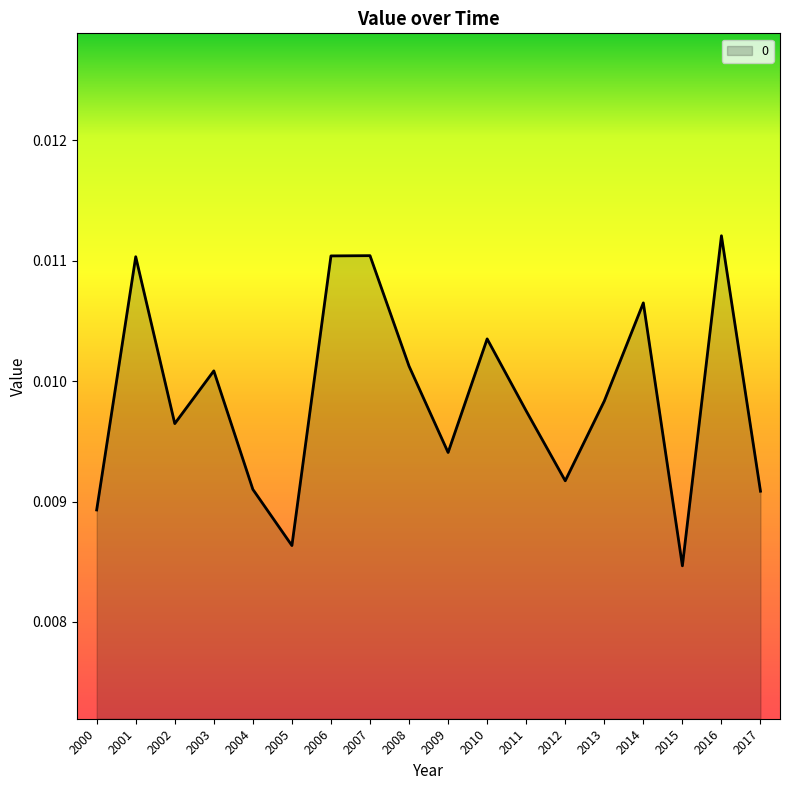

Which category has the lowest value across all series?

2015